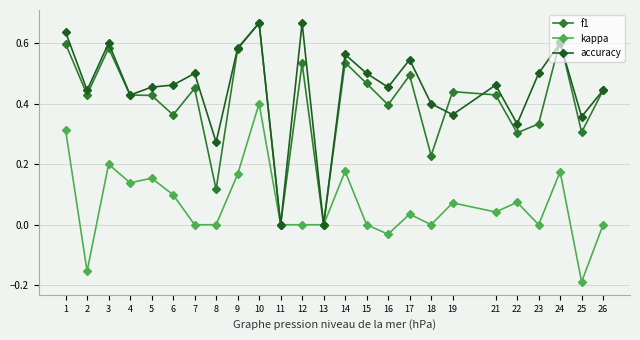

How many data points does each series have?

25